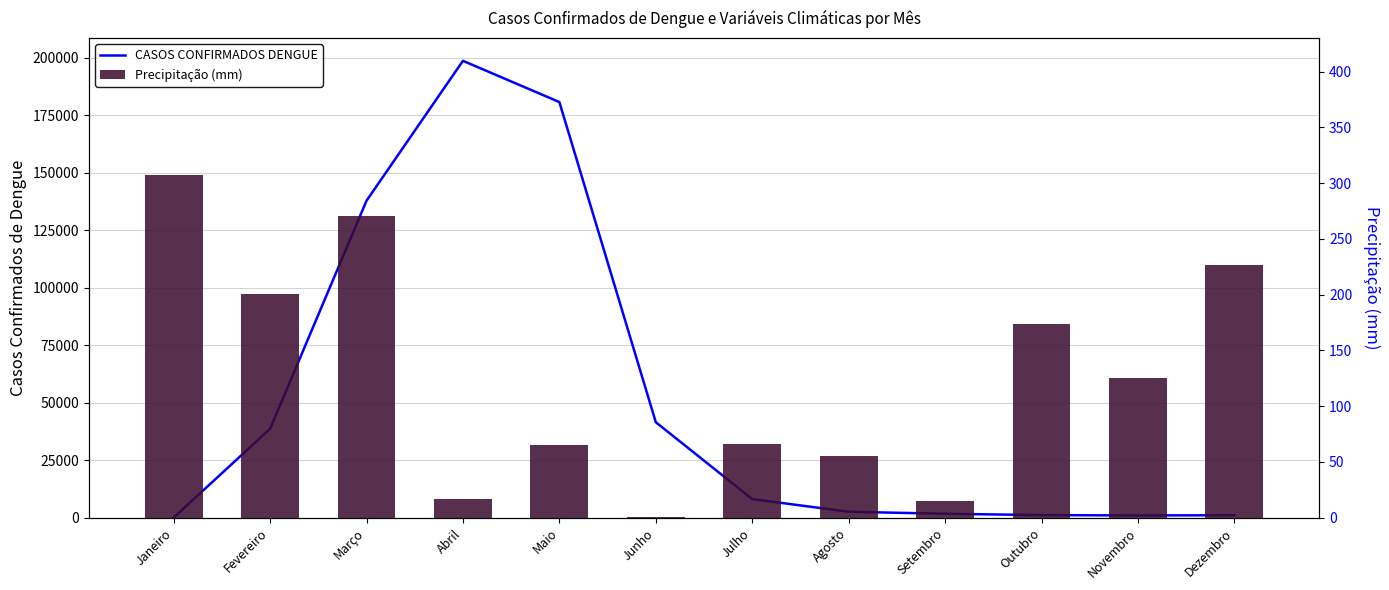

What is the difference between the second highest and minimum values in the CASOS CONFIRMADOS DENGUE series?

180702.6